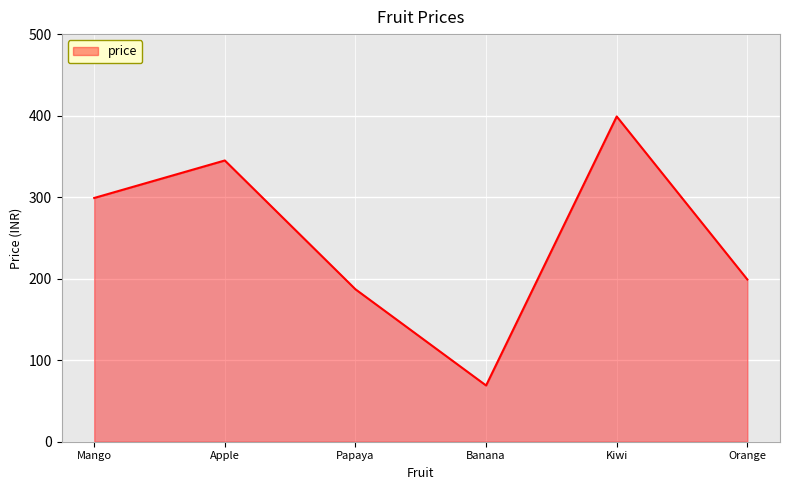

What is the change in value from Apple to Banana?

-276